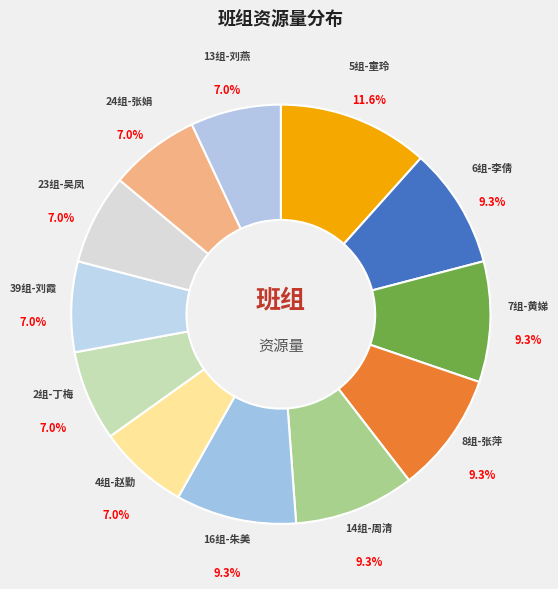

Which slice is the largest?

5组-童玲